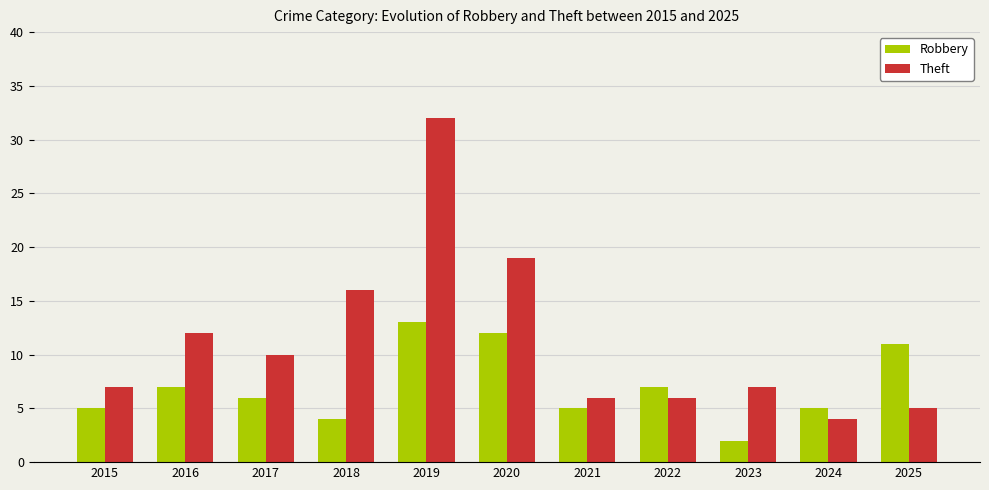

Reading left to right, list all the values displayed in this chart.

Robbery: 5	7	6	4	13	12	5	7	2	5	11
Theft: 7	12	10	16	32	19	6	6	7	4	5